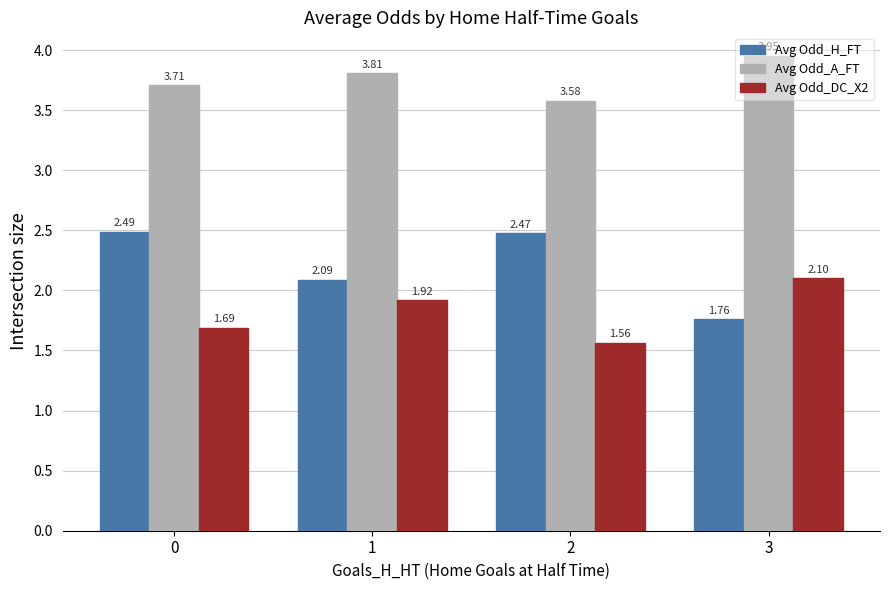

What is the difference between the Avg Odd_H_FT values at 0 and 1?

0.4